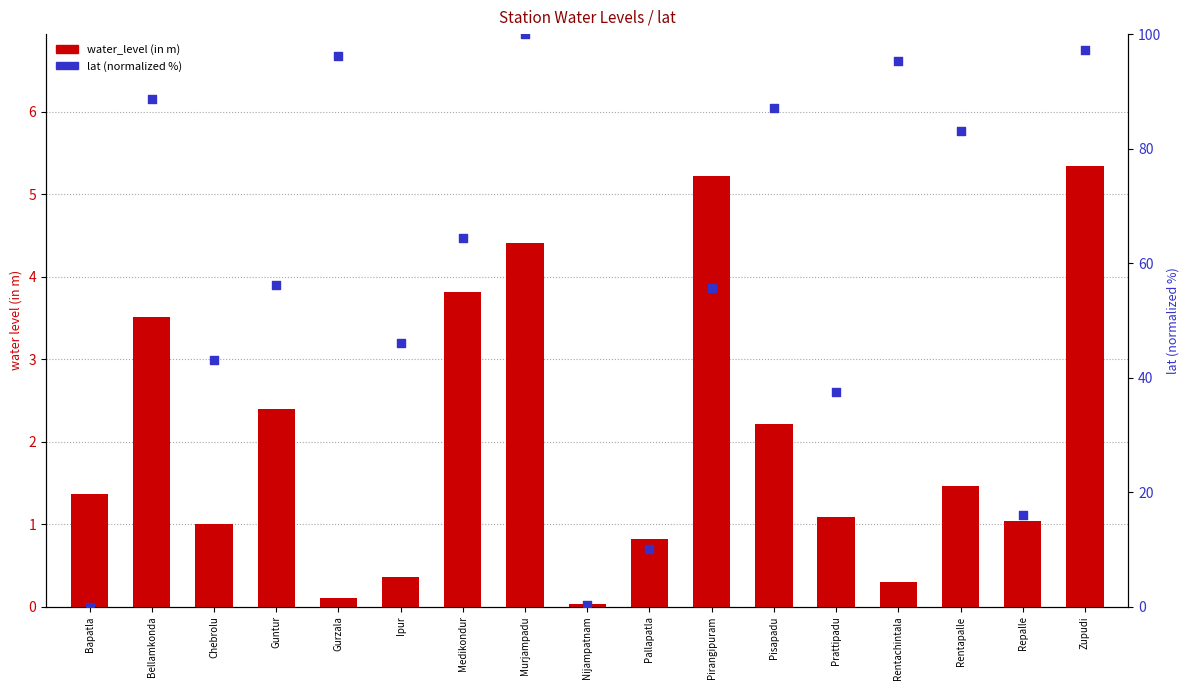

Which series contains the highest Y value?

lat (normalized %)